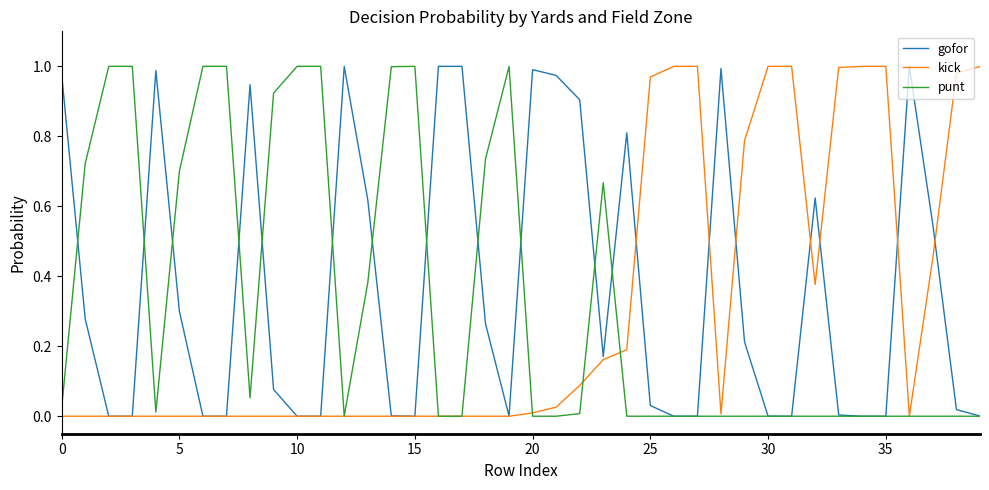

What are all the series names shown in the legend?

gofor, kick, punt